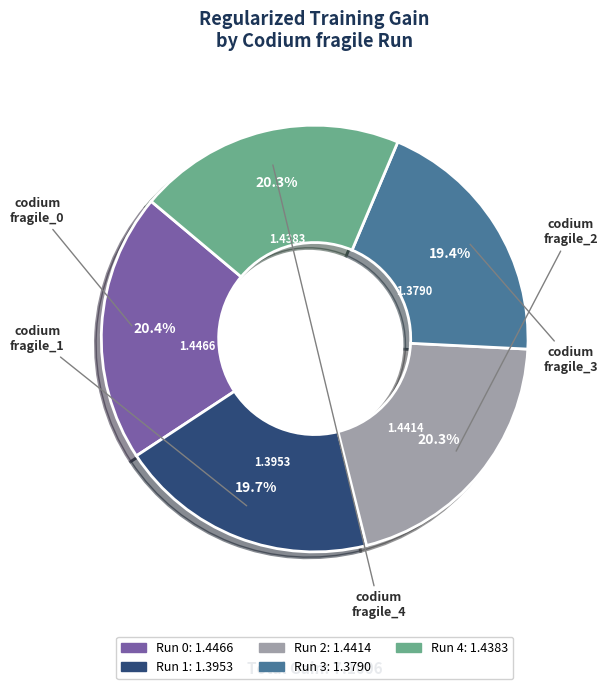

How many slices are in this pie chart?

5